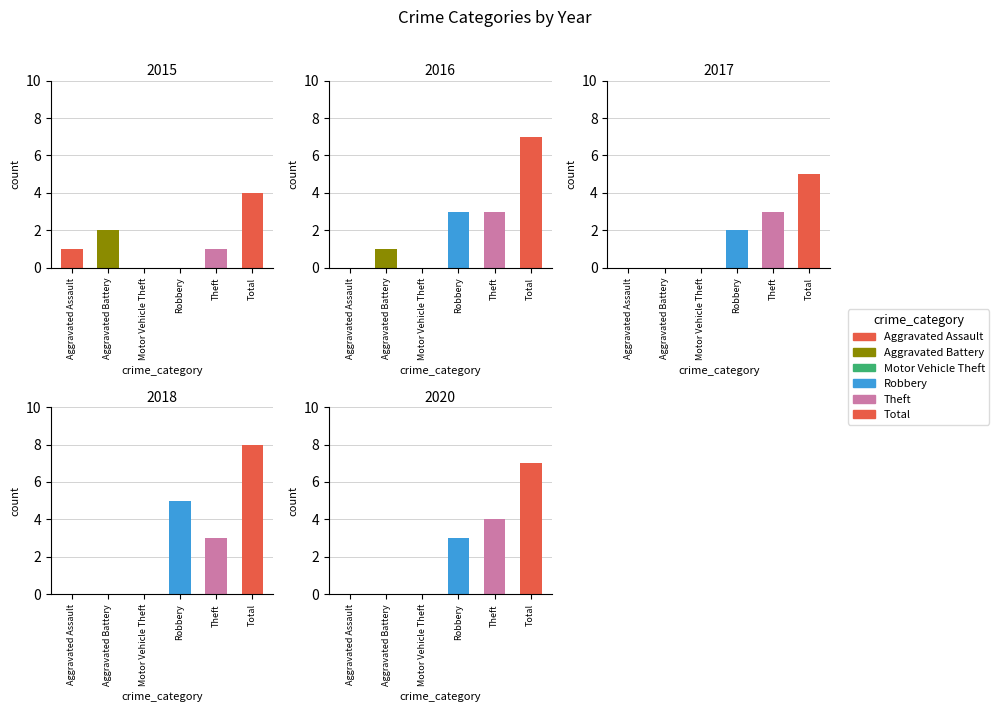

What is the difference between the second highest and second lowest values in the 2017 series?

3